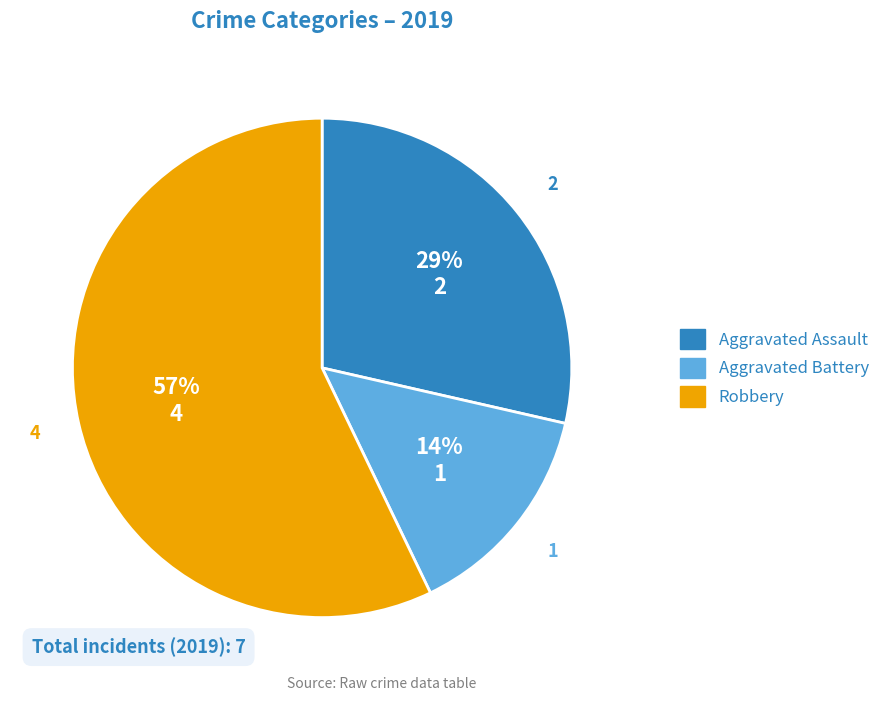

Between Aggravated Battery and Robbery, which is larger?

Robbery